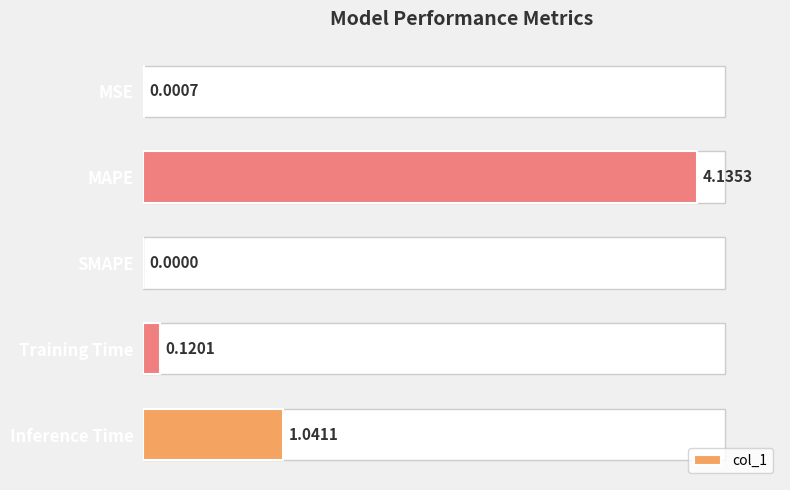

What is the difference between the maximum and second lowest values?

4.1